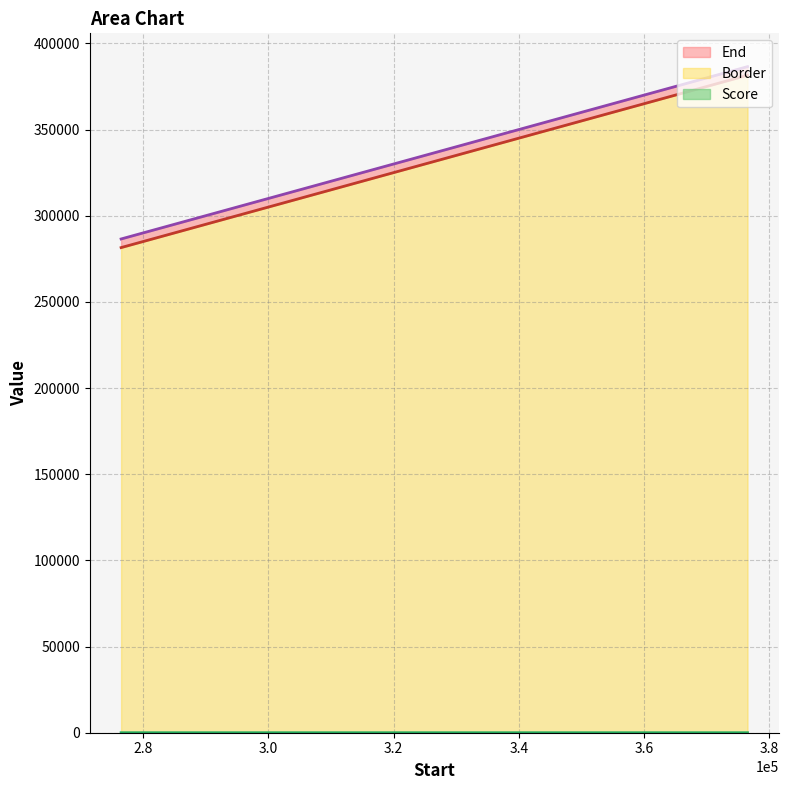

What is the highest value of the Score series?

7.7